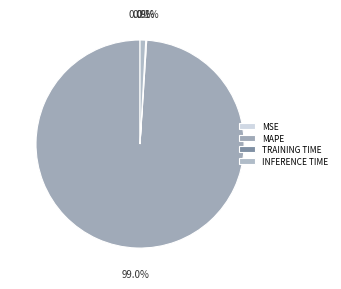

To the nearest percent, what is the average slice percentage?

25%